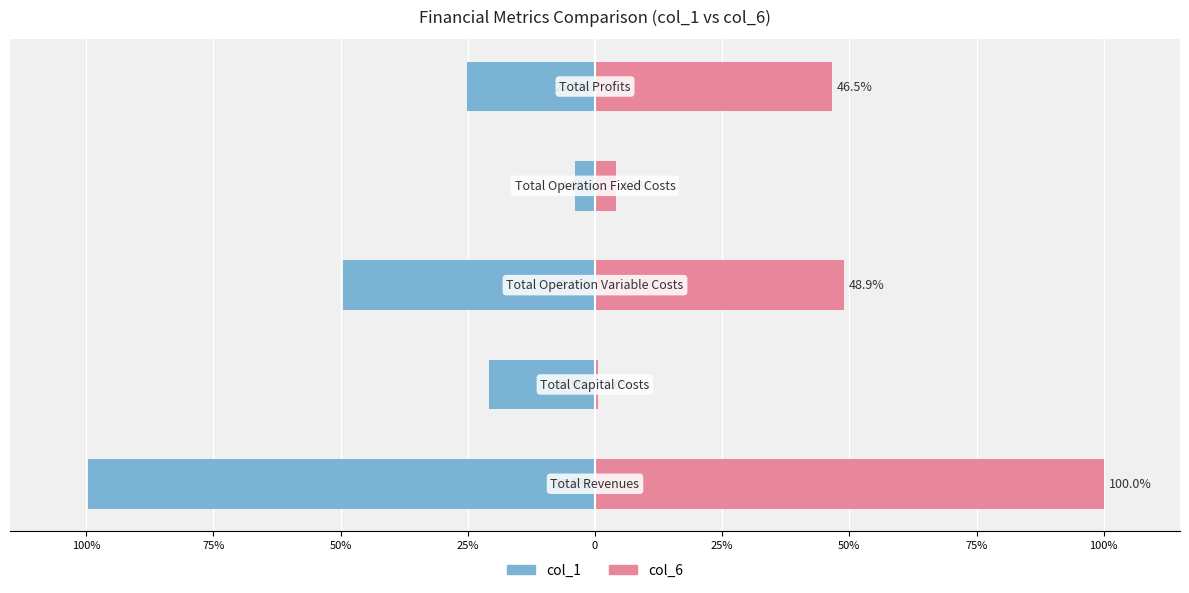

List the series in order of their overall mean, highest first.

col_6, col_1